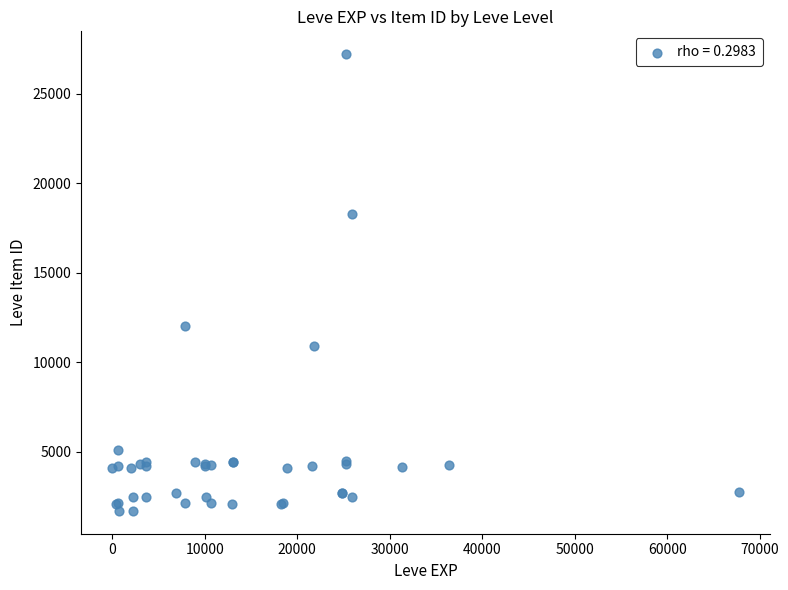

What Y value in the scatter plot is closest to 14448?

12018